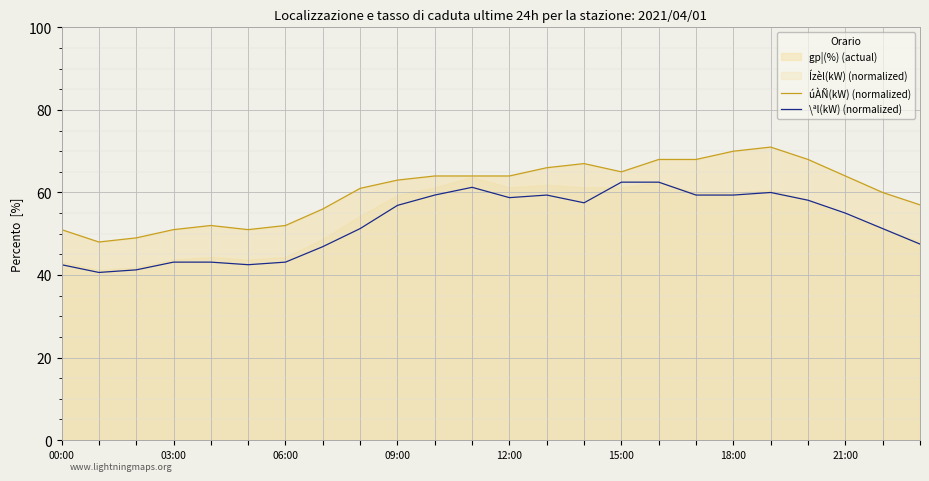

True or false: úÀÑ(kW) (normalized) and \ªl(kW) (normalized) intersect in this chart.

False